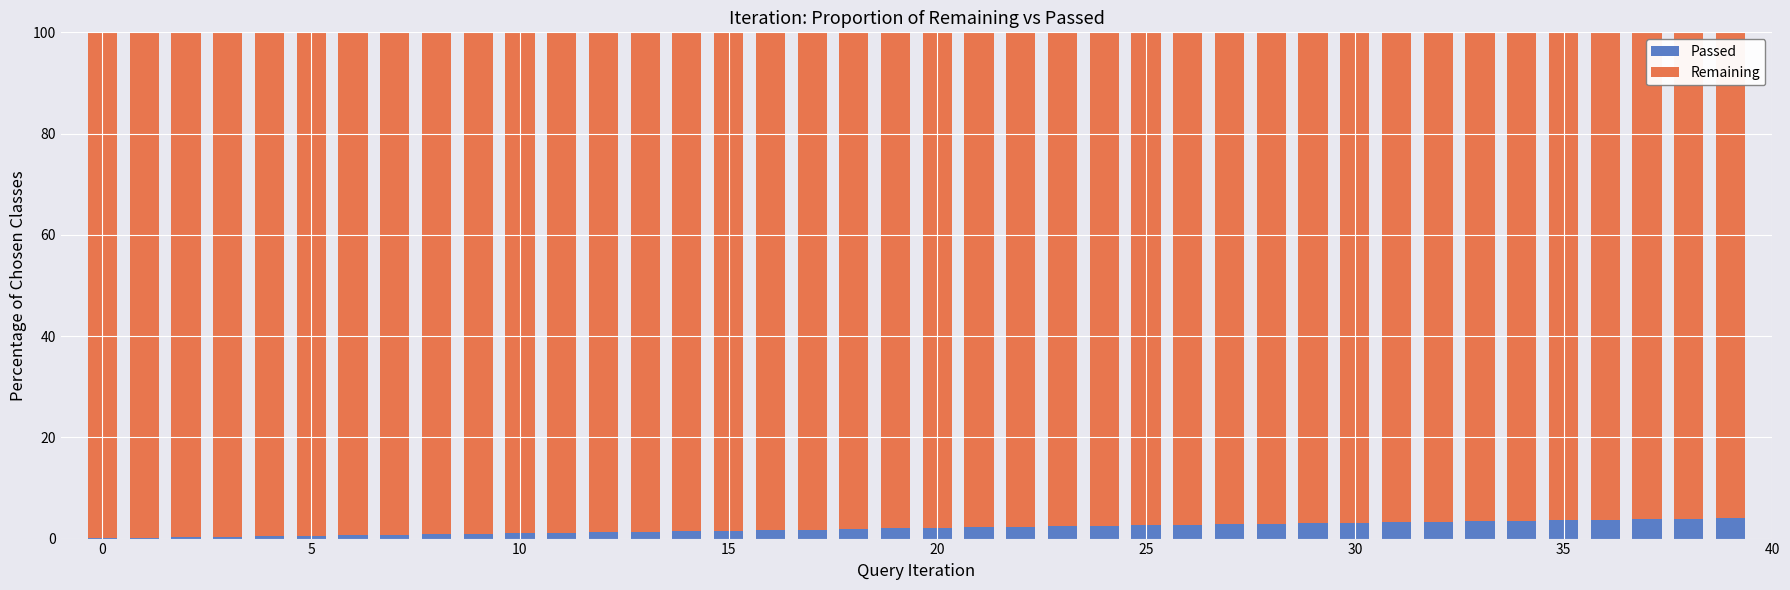

What is the highest value of the Passed series?

4.0